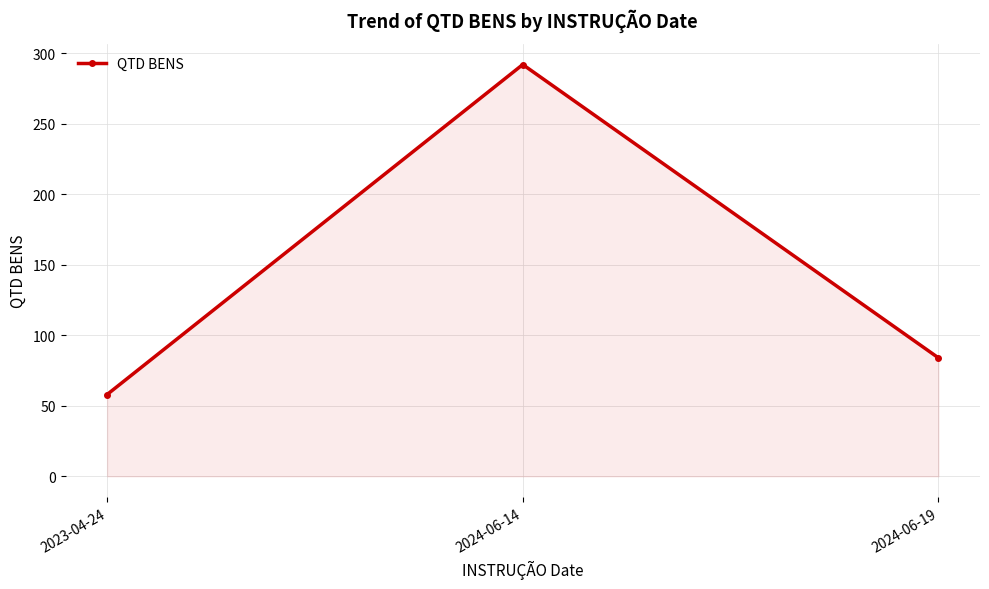

Count the values in the range 58 to 292.

3